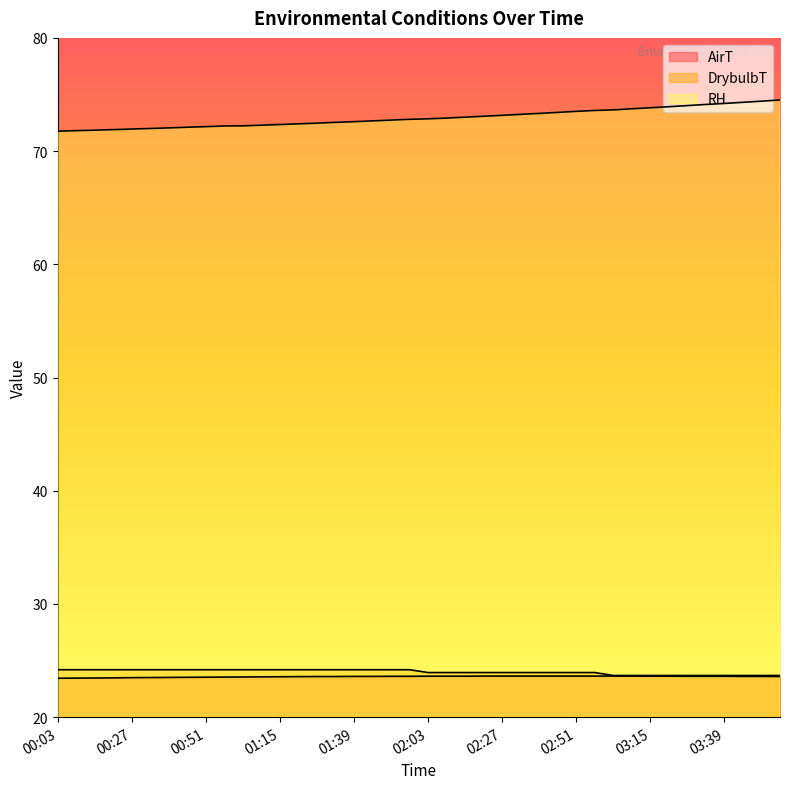

True or false: RH and DrybulbT cross at least once.

False